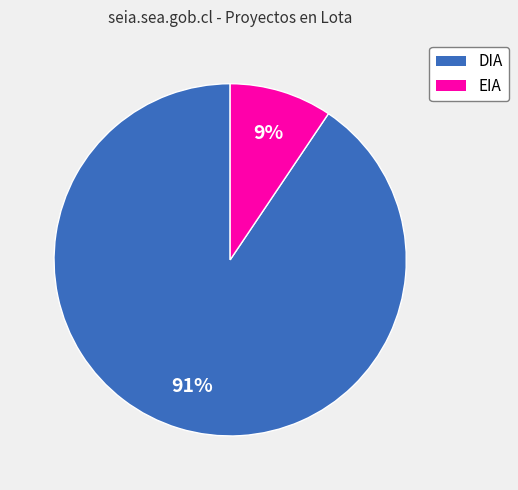

Is it true that DIA is 99% of the pie?

False